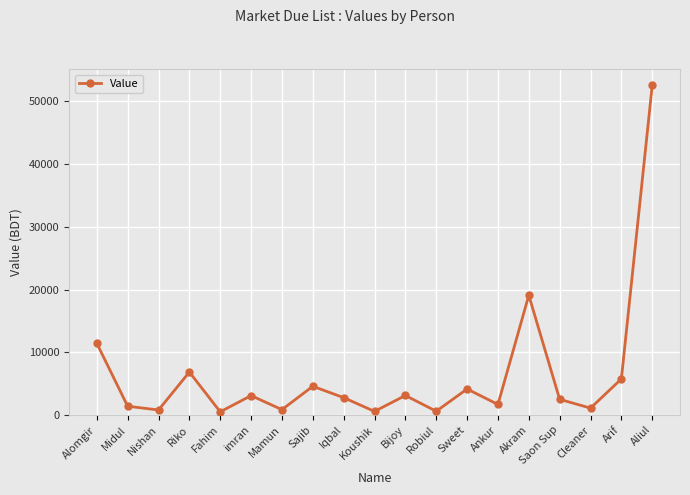

What is the ratio of the value at Iqbal to the value at imran?

0.9